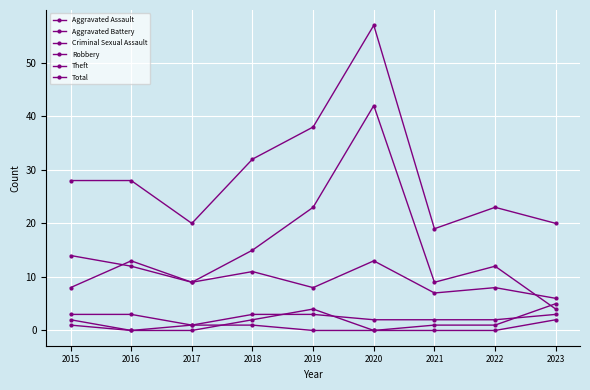

Count the number of data series in this chart.

6